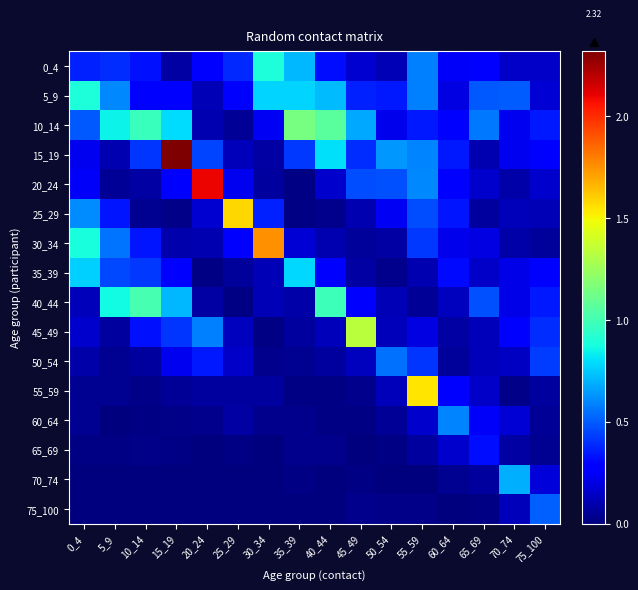

Between 20_24 and 50_54, which series saw the biggest shift?

20_24